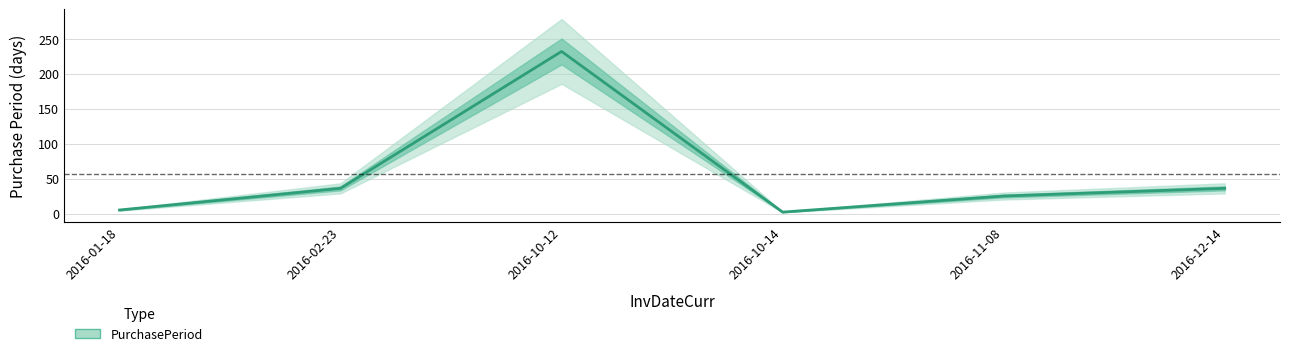

How many values exceed 36?

1